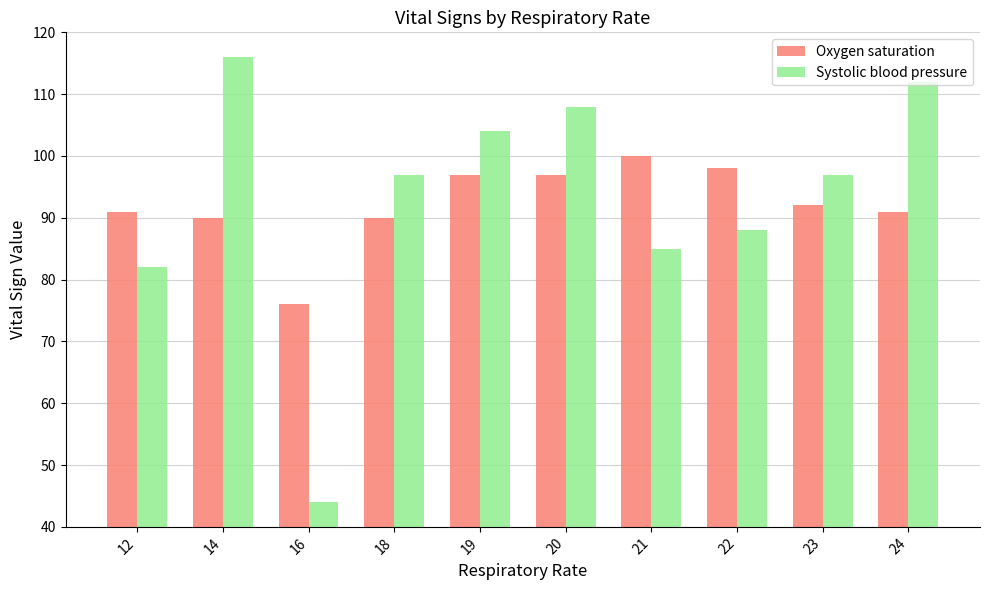

At how many categories does at least one series exceed 74?

10